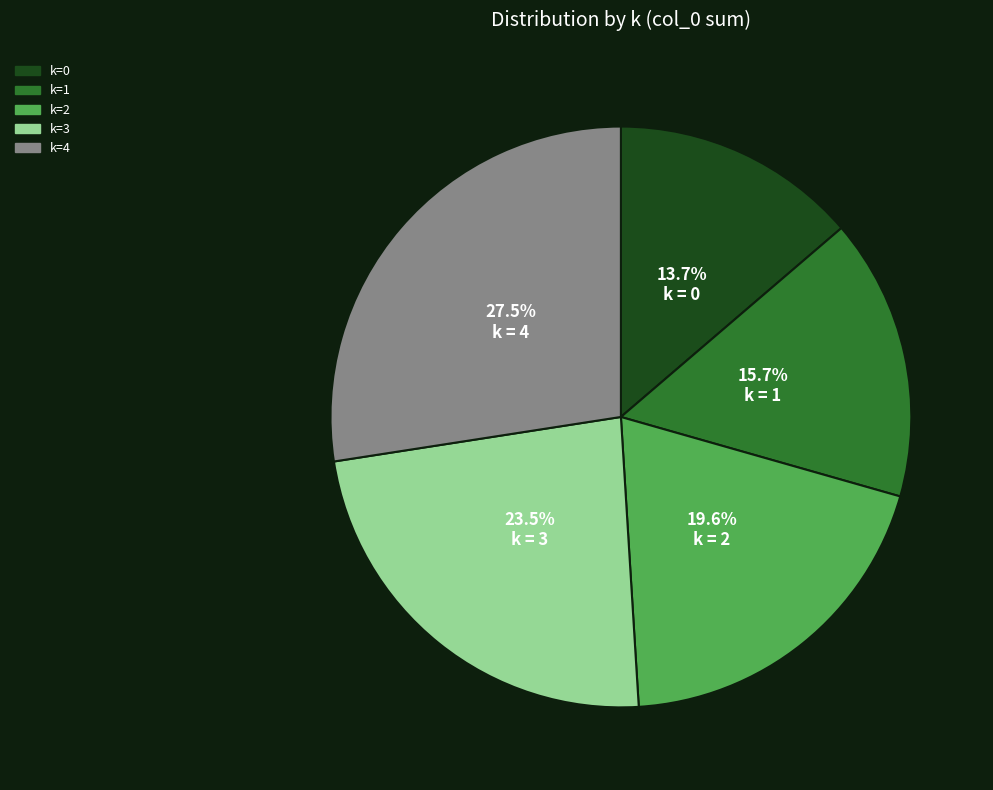

Does any single category account for the majority?

No